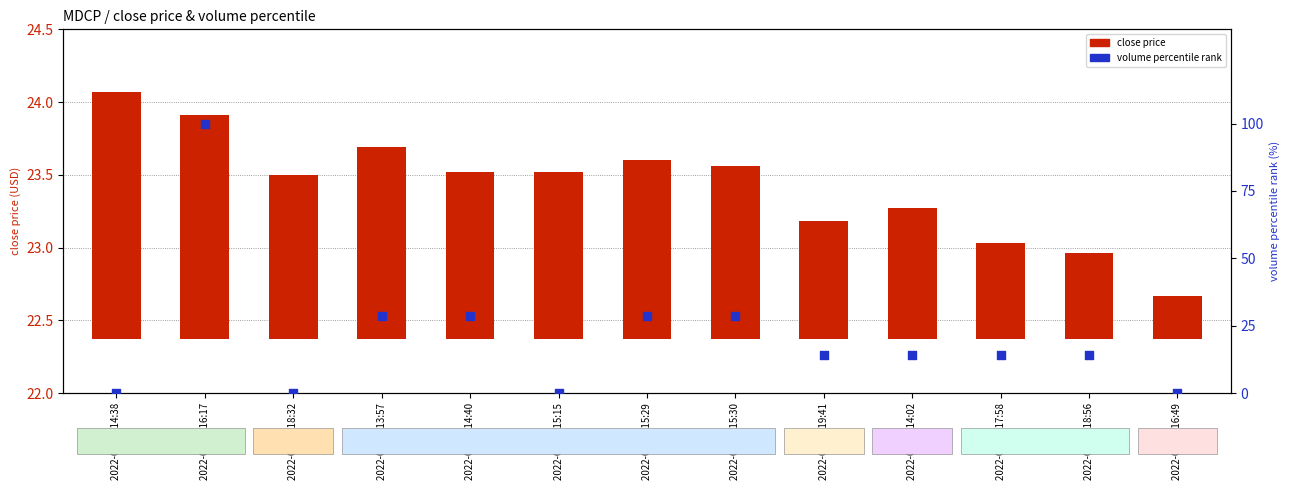

What are all the series names shown in the legend?

close price, volume percentile rank